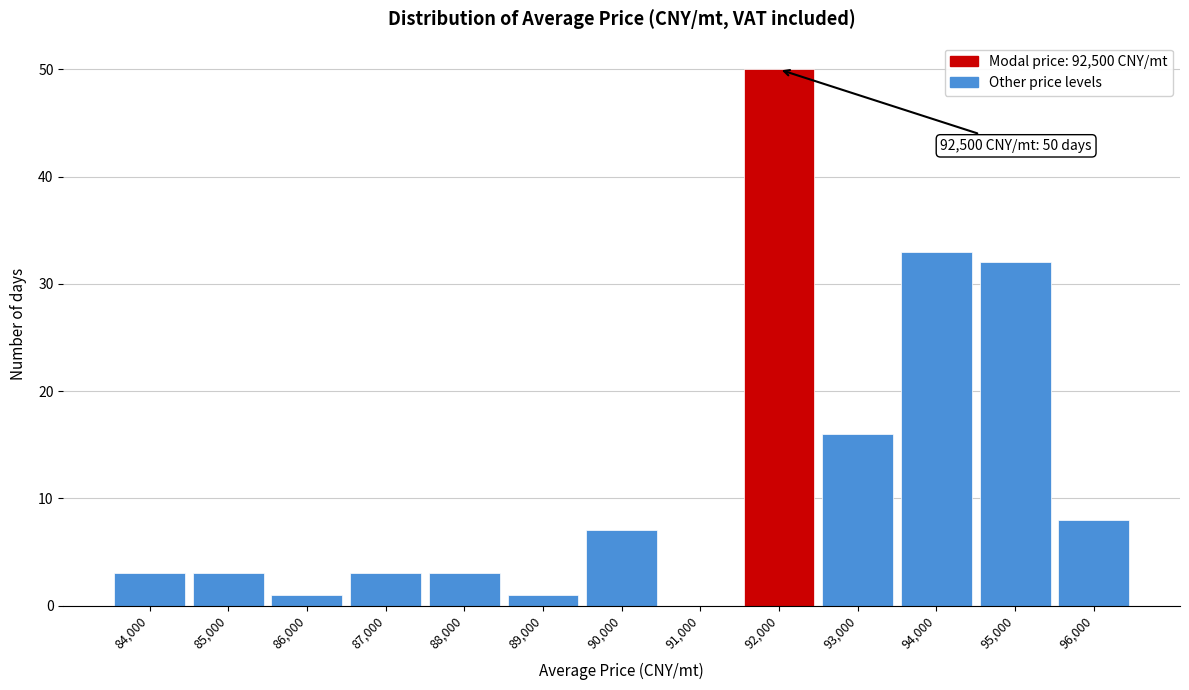

Reading left to right, what are all the values shown in this chart?

84,000=3	85,000=3	86,000=1	87,000=3	88,000=3	89,000=1	90,000=7	91,000=0	92,000=50	93,000=16	94,000=33	95,000=32	96,000=8